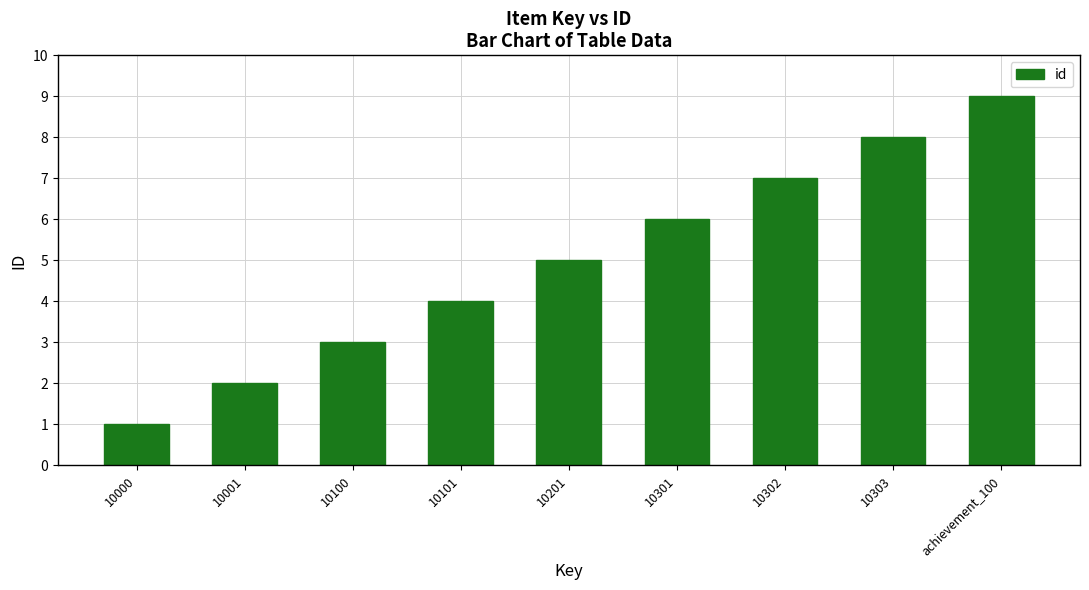

Are the bars horizontal?

No